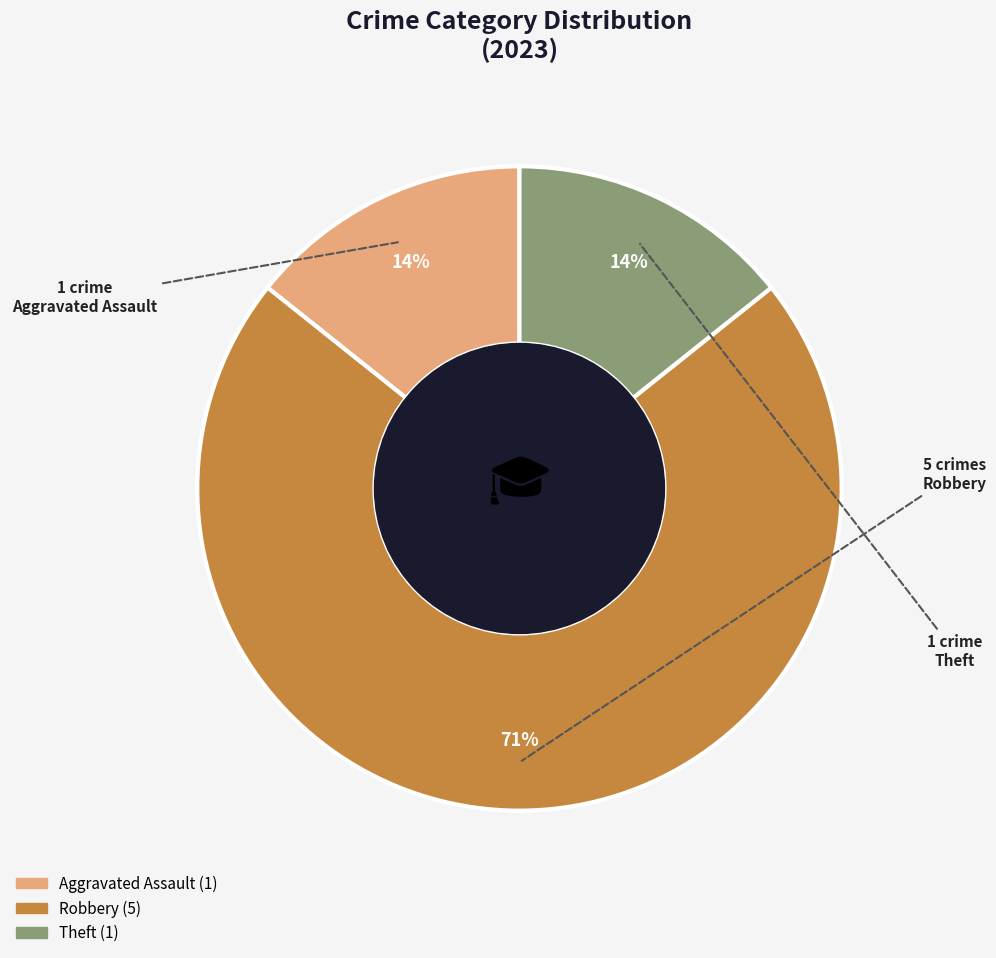

Approximately how many times larger is the value at Aggravated Assault compared to Robbery?

0.2